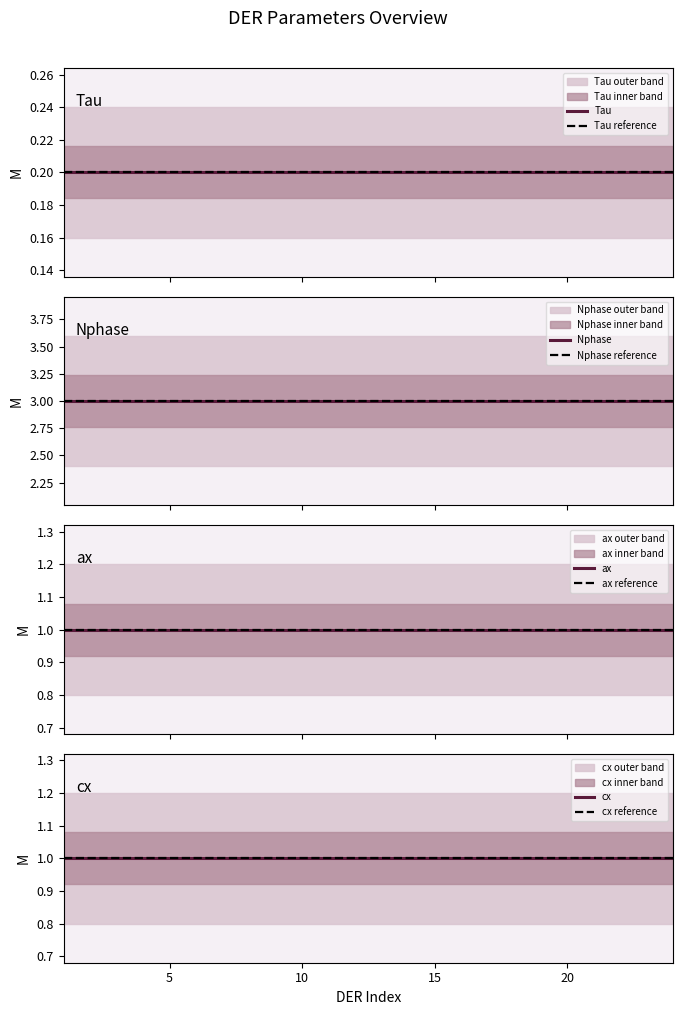

Reading left to right, extract all data points from this chart.

Tau: 0.2	0.2	0.2	0.2	0.2	0.2	0.2	0.2	0.2	0.2	0.2	0.2	0.2	0.2	0.2	0.2	0.2	0.2	0.2	0.2	0.2	0.2	0.2	0.2
Nphase: 3.0	3.0	3.0	3.0	3.0	3.0	3.0	3.0	3.0	3.0	3.0	3.0	3.0	3.0	3.0	3.0	3.0	3.0	3.0	3.0	3.0	3.0	3.0	3.0
ax: 1.0	1.0	1.0	1.0	1.0	1.0	1.0	1.0	1.0	1.0	1.0	1.0	1.0	1.0	1.0	1.0	1.0	1.0	1.0	1.0	1.0	1.0	1.0	1.0
cx: 1.0	1.0	1.0	1.0	1.0	1.0	1.0	1.0	1.0	1.0	1.0	1.0	1.0	1.0	1.0	1.0	1.0	1.0	1.0	1.0	1.0	1.0	1.0	1.0